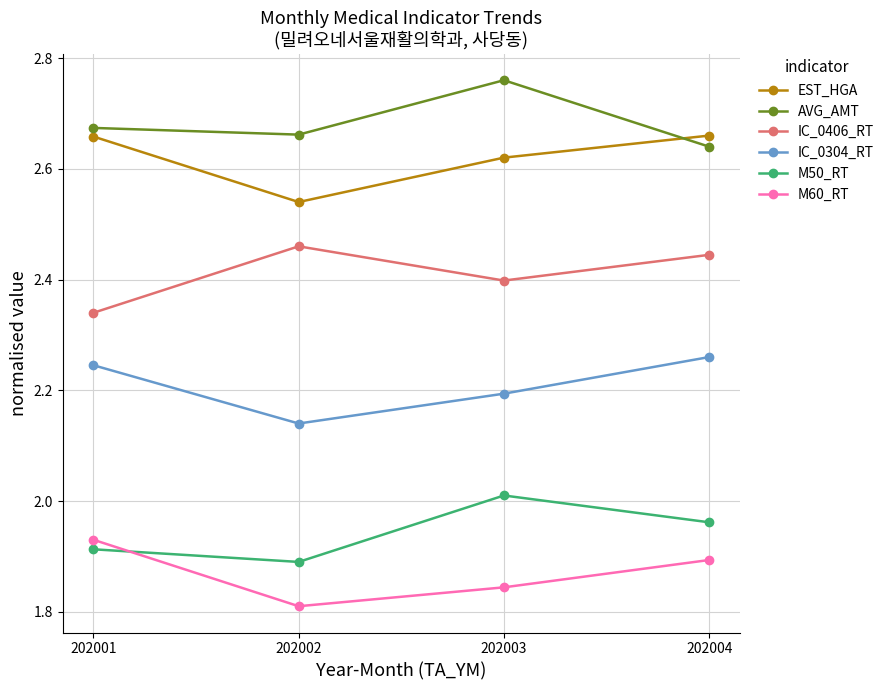

Where is M60_RT nearest to the value 1?

202002